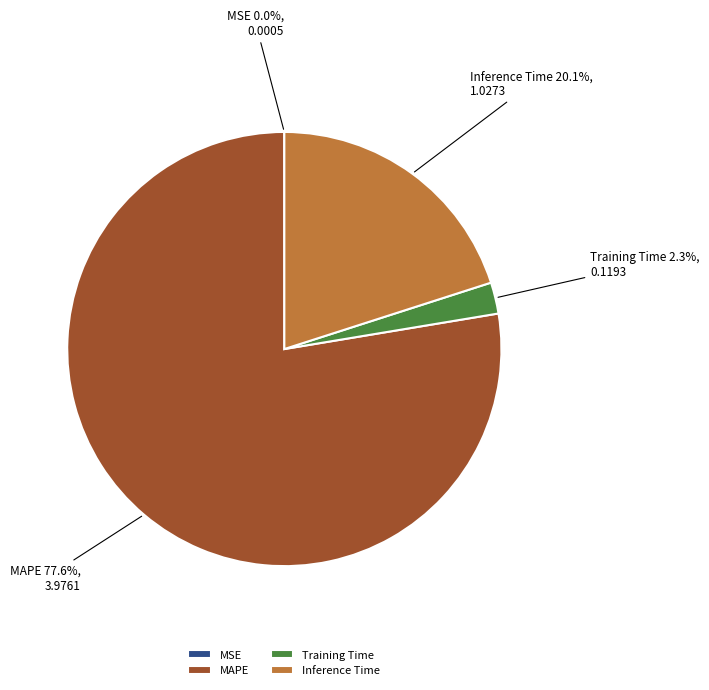

Between MAPE and Training Time, which is larger?

MAPE